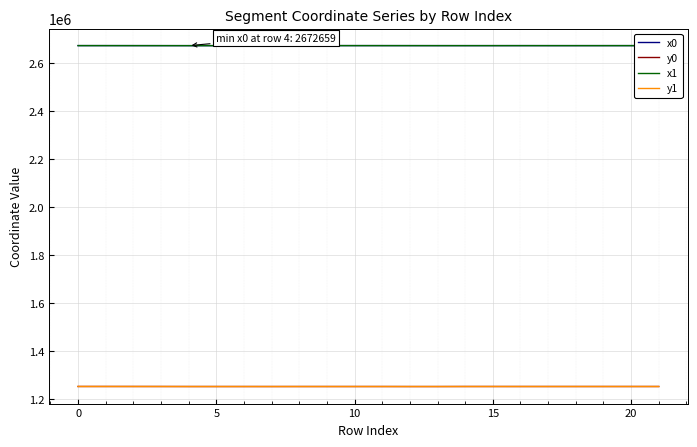

What is the maximum value for x0?

2672814.2